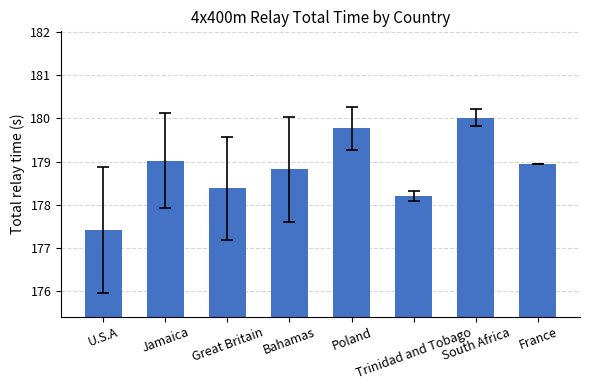

What is the label of the 3rd bar from the left?

Great Britain